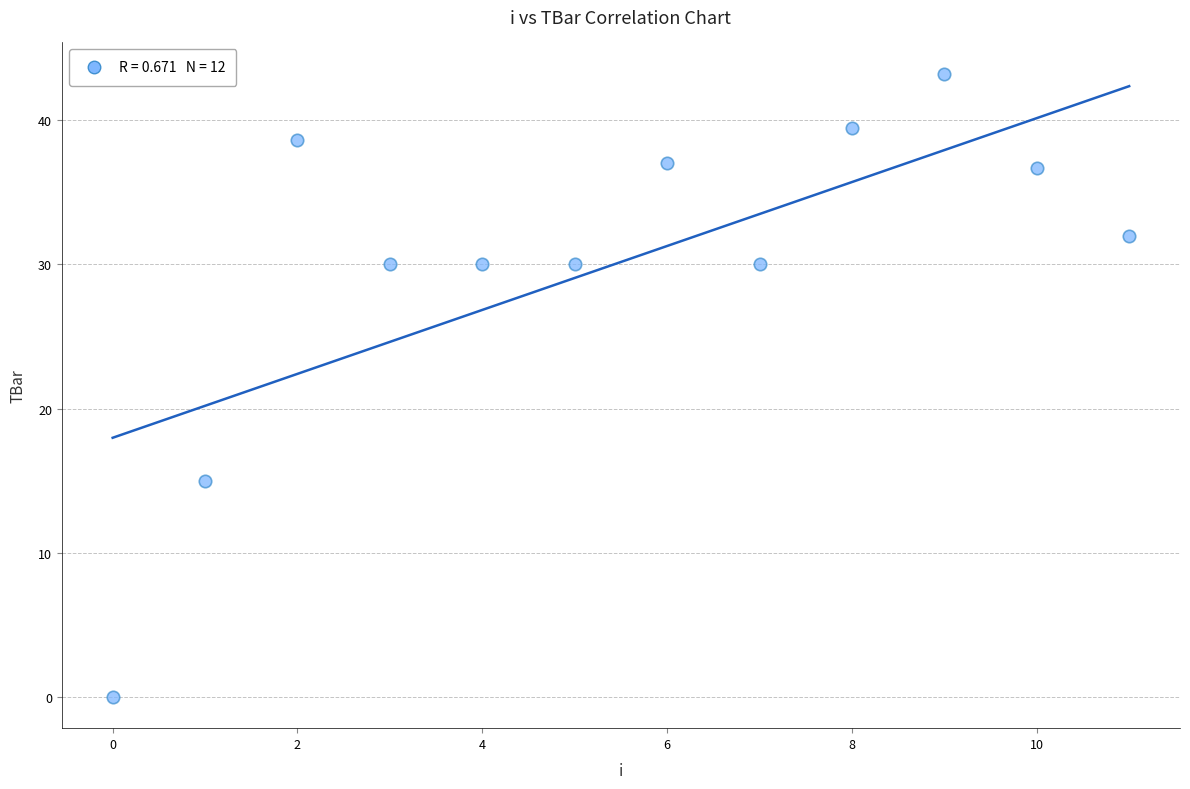

What is the range of Y values (max minus min)?

43.2